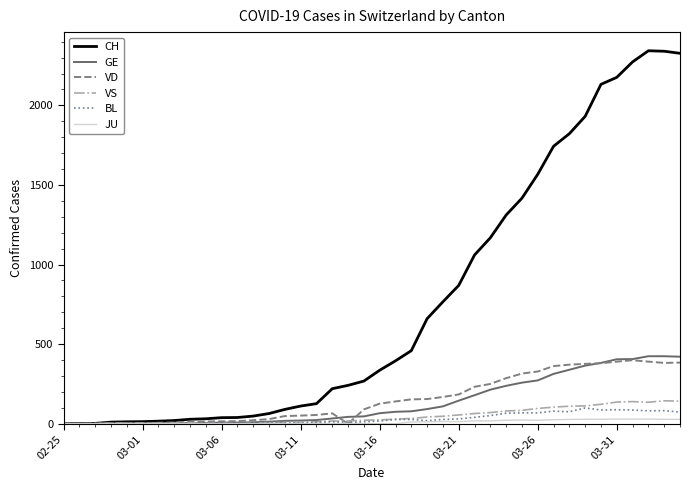

Count the number of categories in the chart.

40